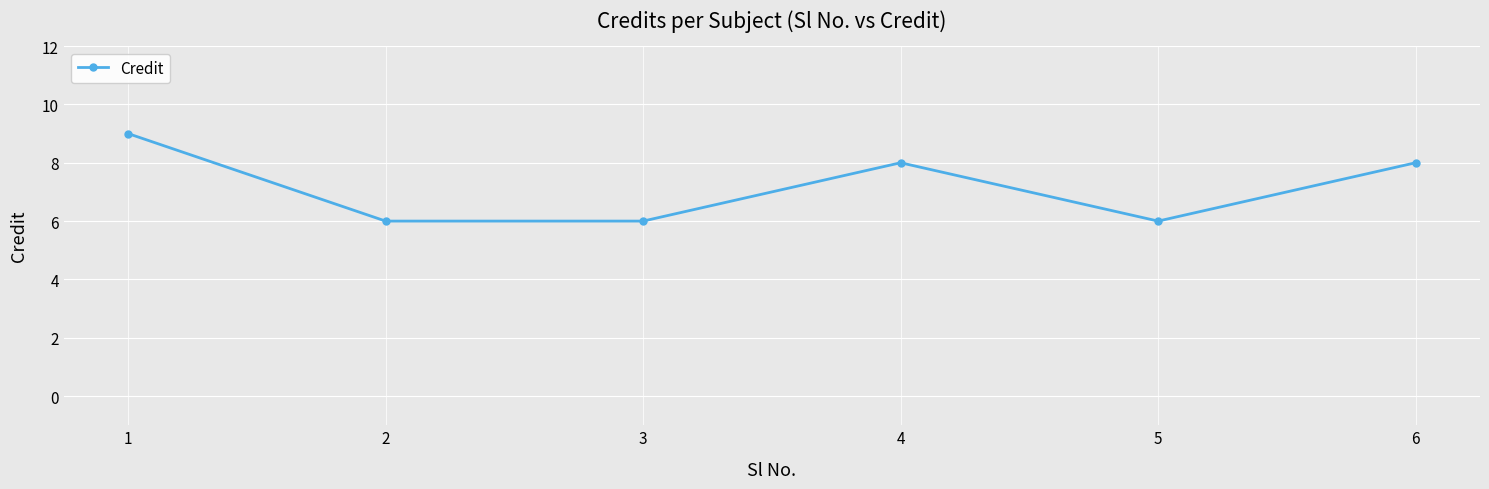

At which label does the data first exceed 8?

1